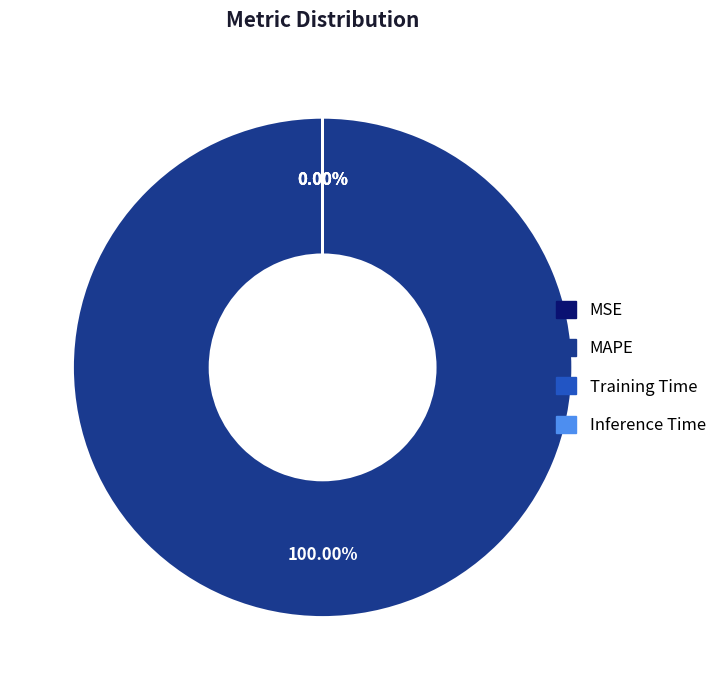

What is the majority slice?

MAPE